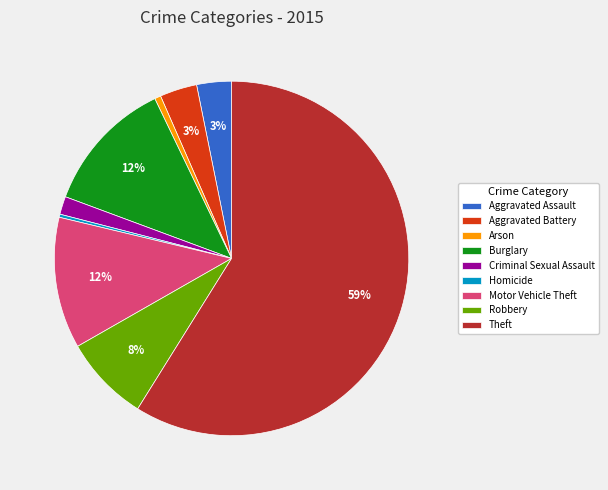

Does Criminal Sexual Assault represent more than half of the total?

No